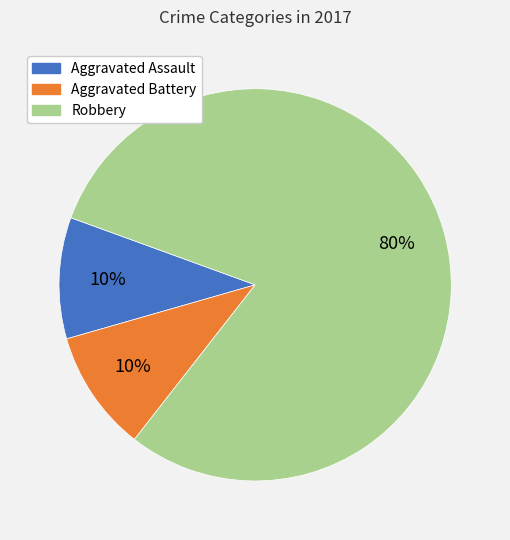

Is the sum of Aggravated Battery and Robbery greater than half?

Yes